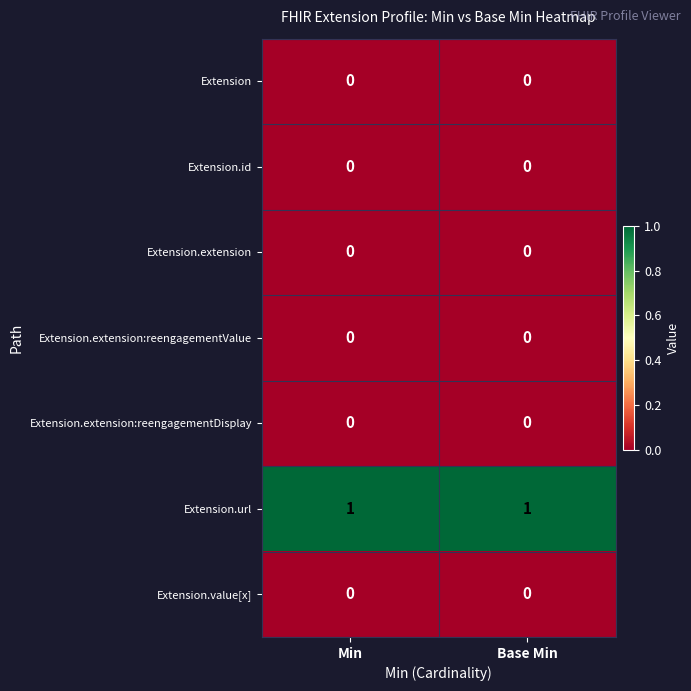

Is the value of Extension at Base Min greater than the value of Extension.url at Min?

No